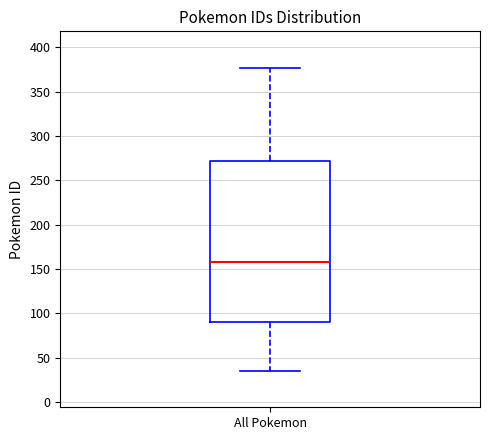

Where does the lower whisker of the box for All Pokemon end on the y-axis? The values are not printed on the chart, so give them approximately, as read against the axis.

35